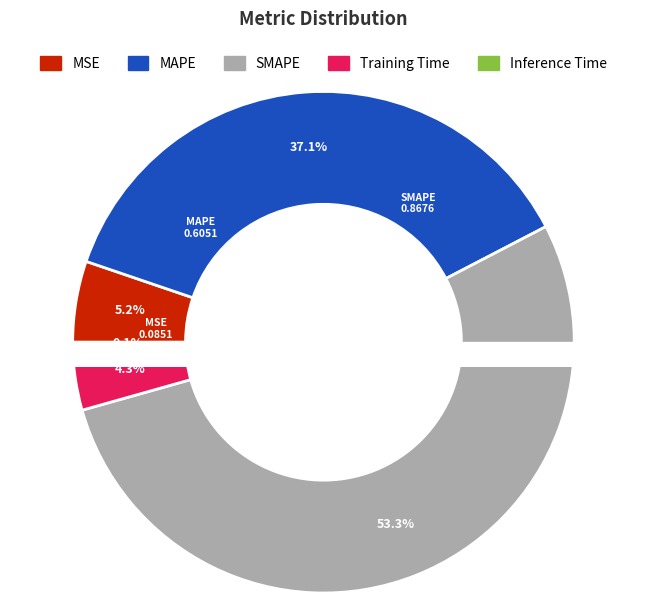

What is the majority slice?

SMAPE